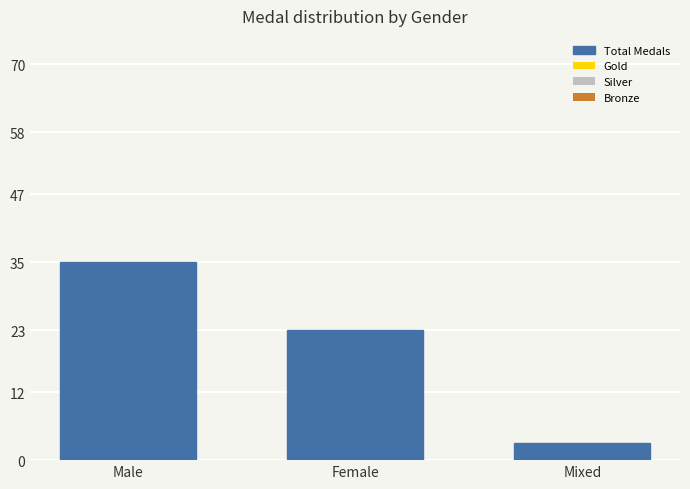

Read the value at Female.

23